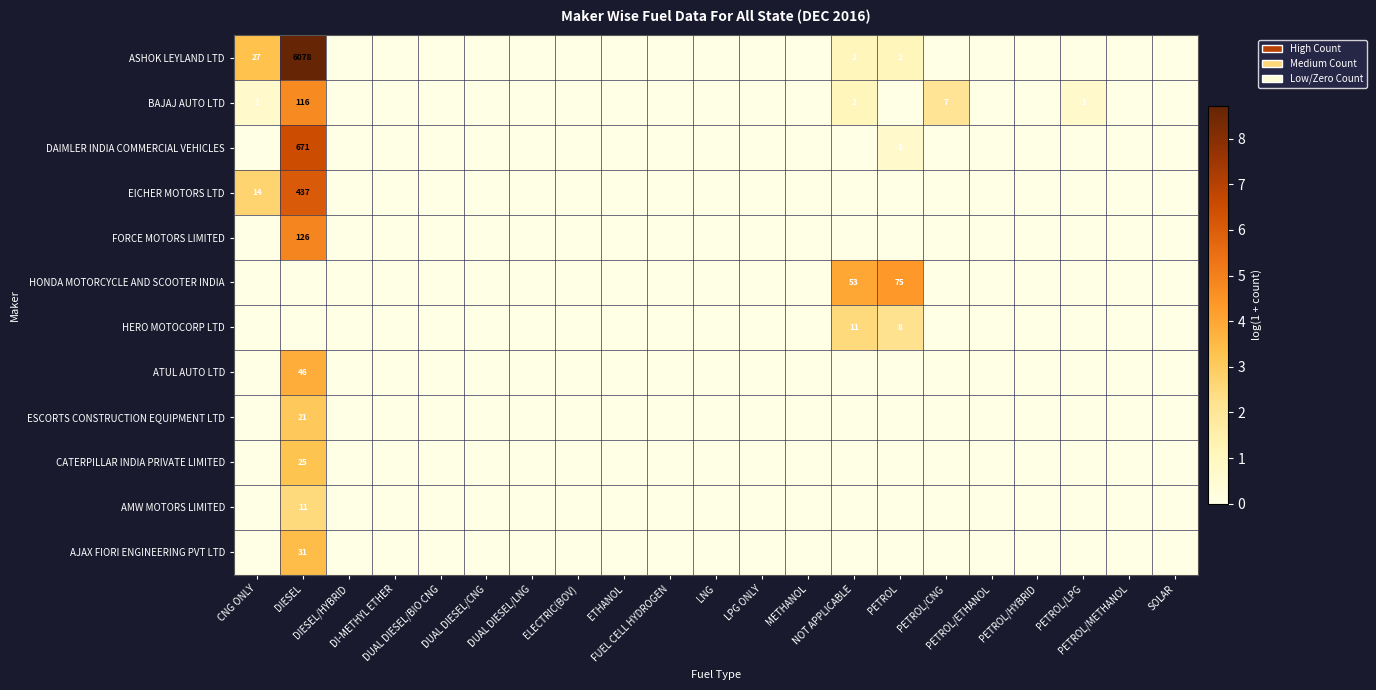

Between PETROL/HYBRID and PETROL/LPG, which series saw the biggest shift?

BAJAJ AUTO LTD